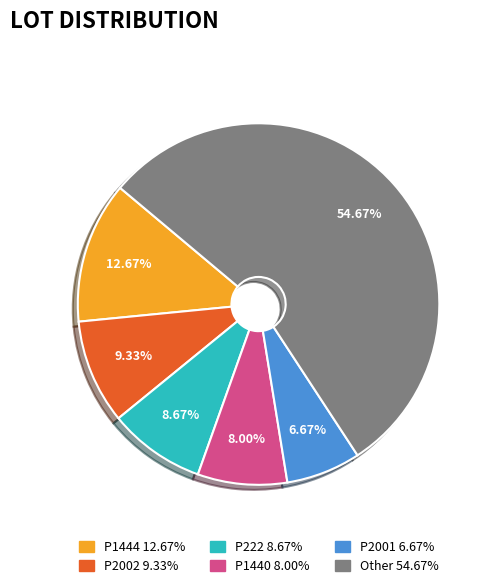

Rank the categories by value from lowest to highest.

P2001, P1440, P222, P2002, P1444, Other